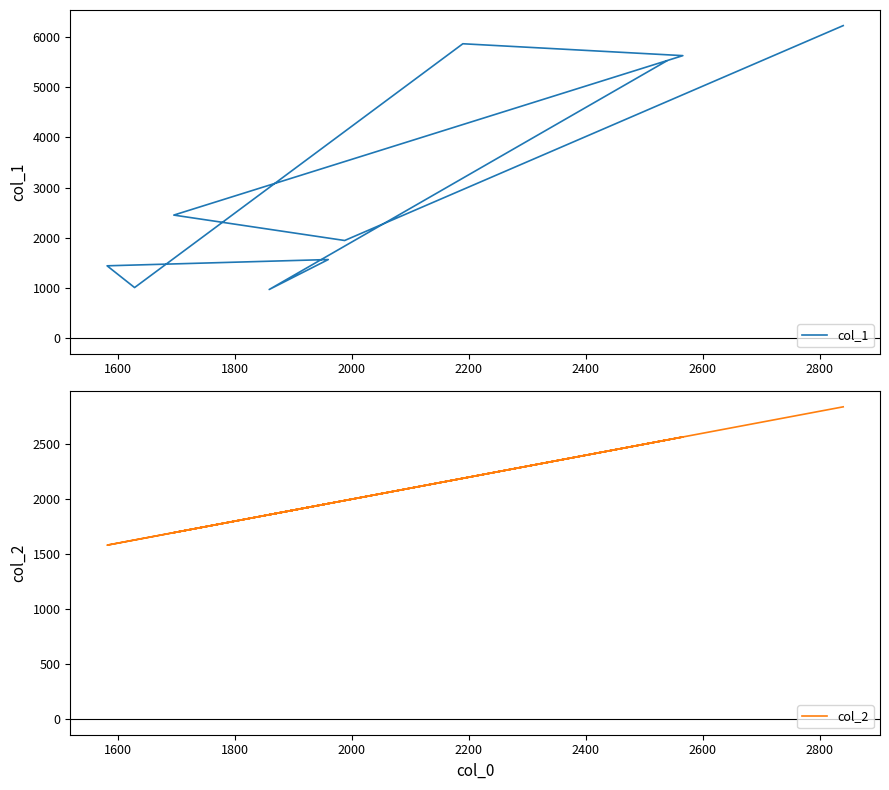

Is it true that col_1 equals 1694 at 9?

False